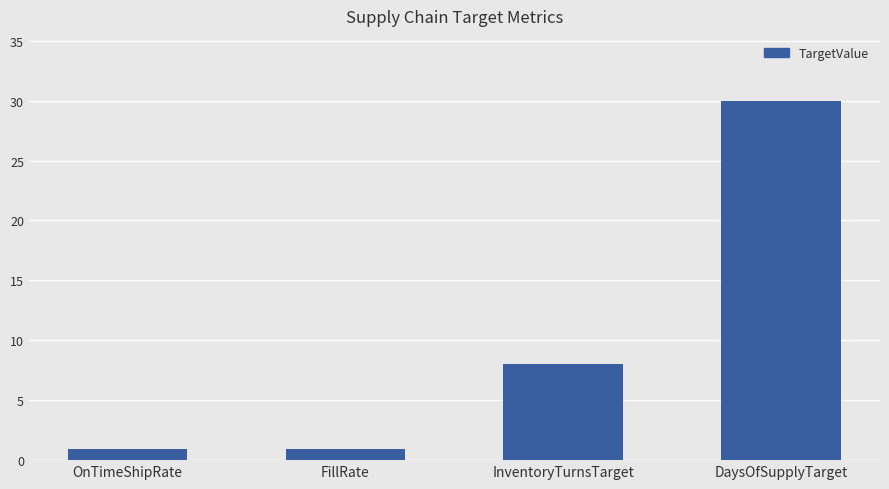

What is the greatest value displayed?

30.0